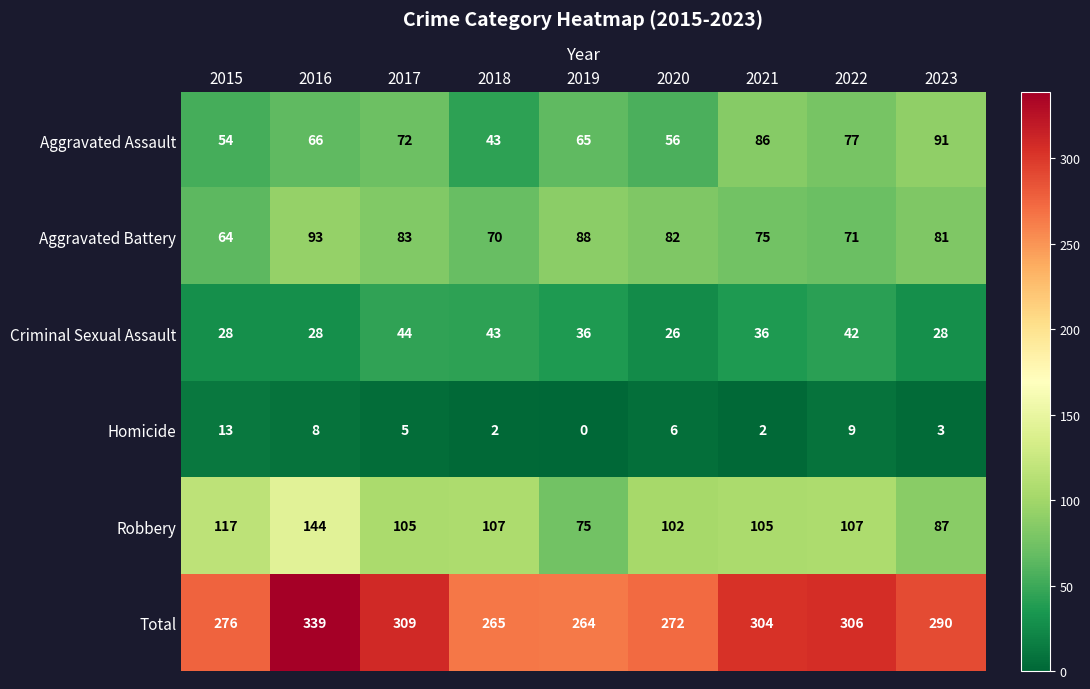

Between 2018 and 2023, which series saw the biggest shift?

Aggravated Assault